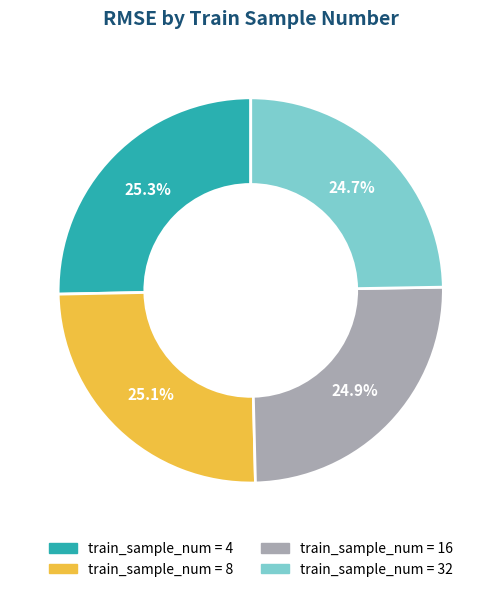

Does any single category account for the majority?

No